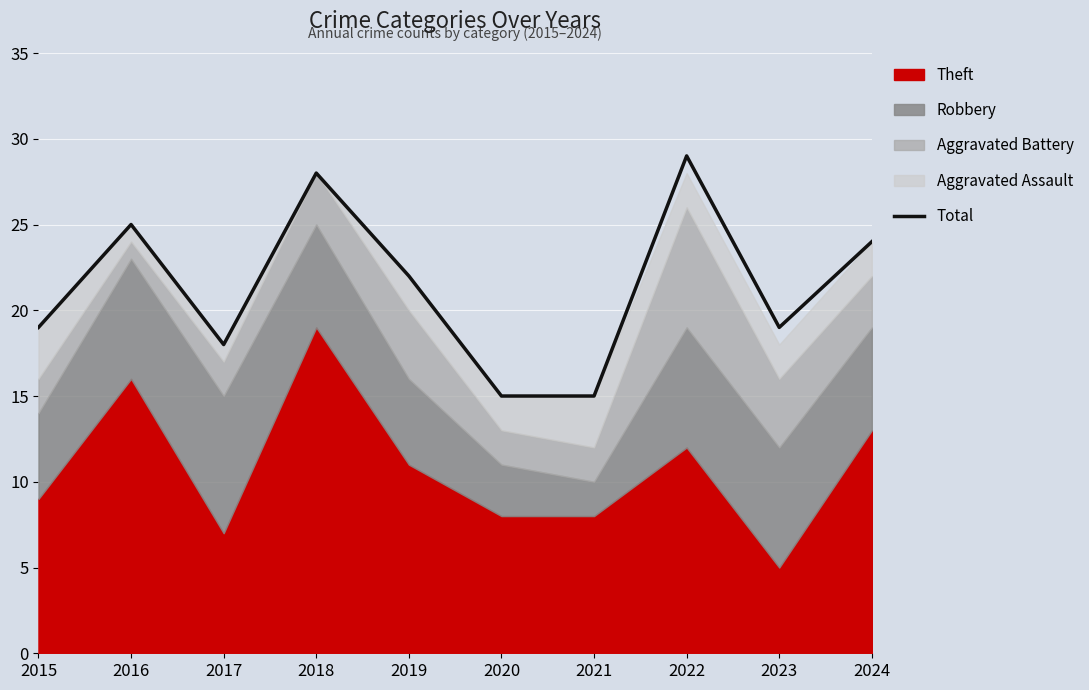

Reading right to left, extract all data points from this chart.

24	19	29	15	15	22	28	18	25	19